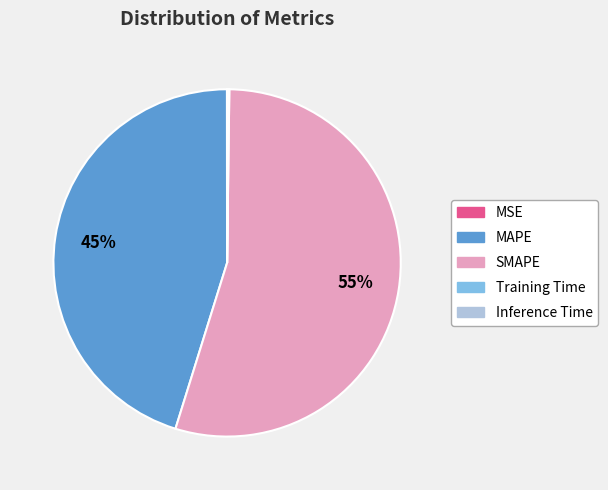

Which has a higher value, MAPE or SMAPE?

SMAPE